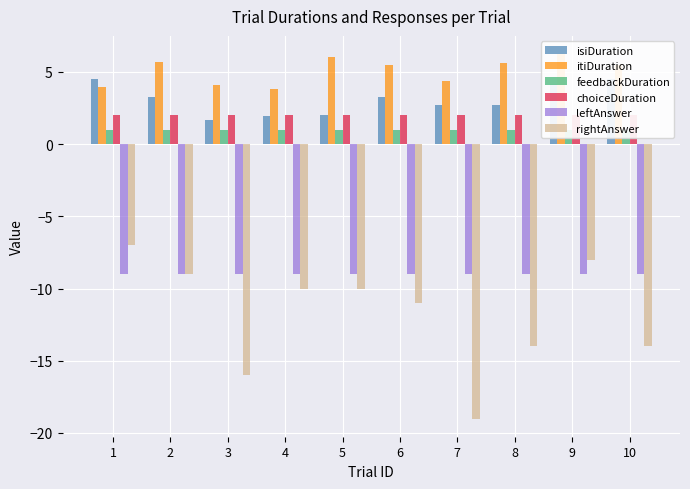

What is the value of the isiDuration bar at the 4th from the left?

1.9